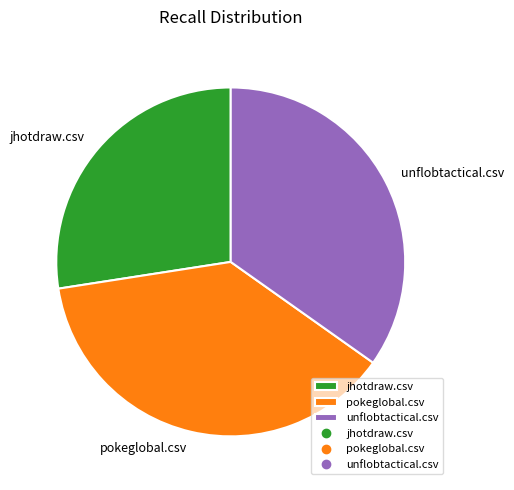

Combined, do unflobtactical.csv and jhotdraw.csv account for over 50%?

Yes